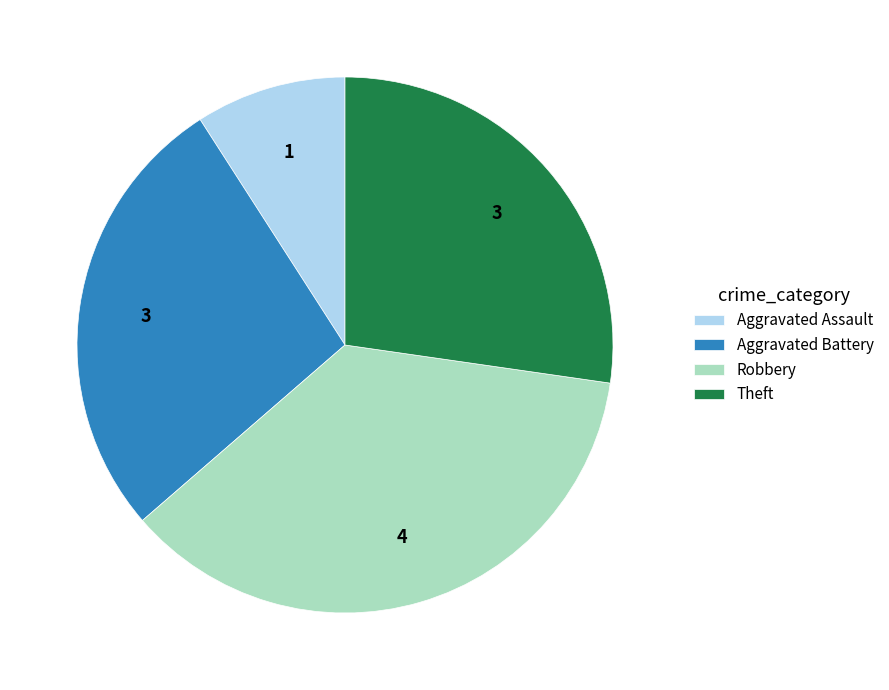

Which category has the smallest portion of the pie?

Aggravated Assault